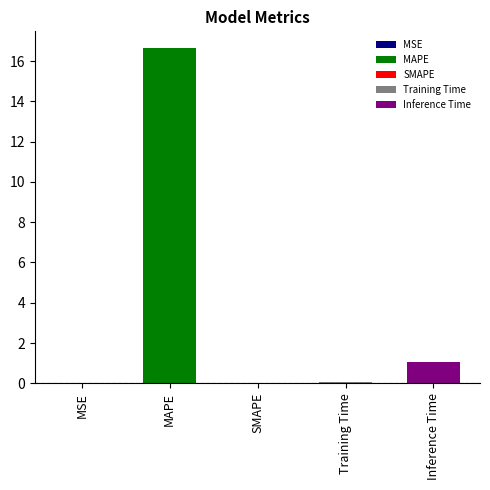

What is the difference between the values at MSE and Inference Time?

1.1